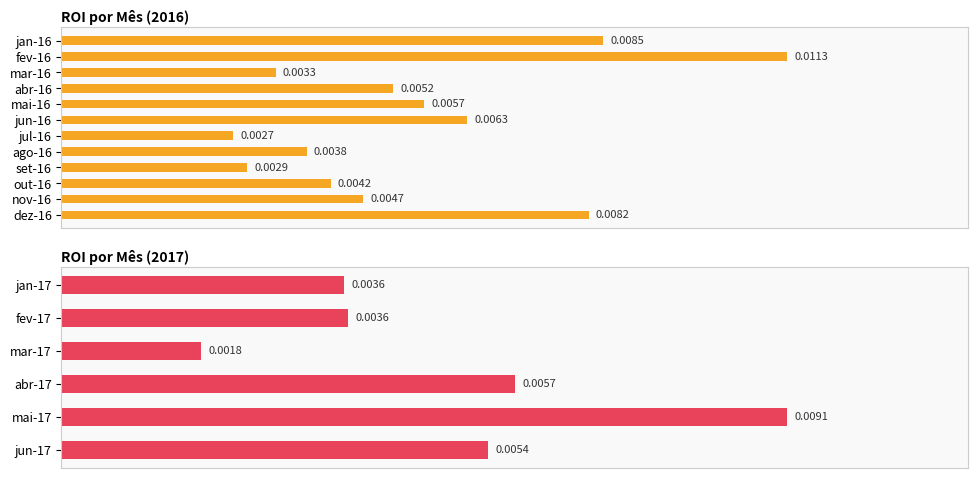

The chart shows a value of 0.0 at jun-17. True or false?

True